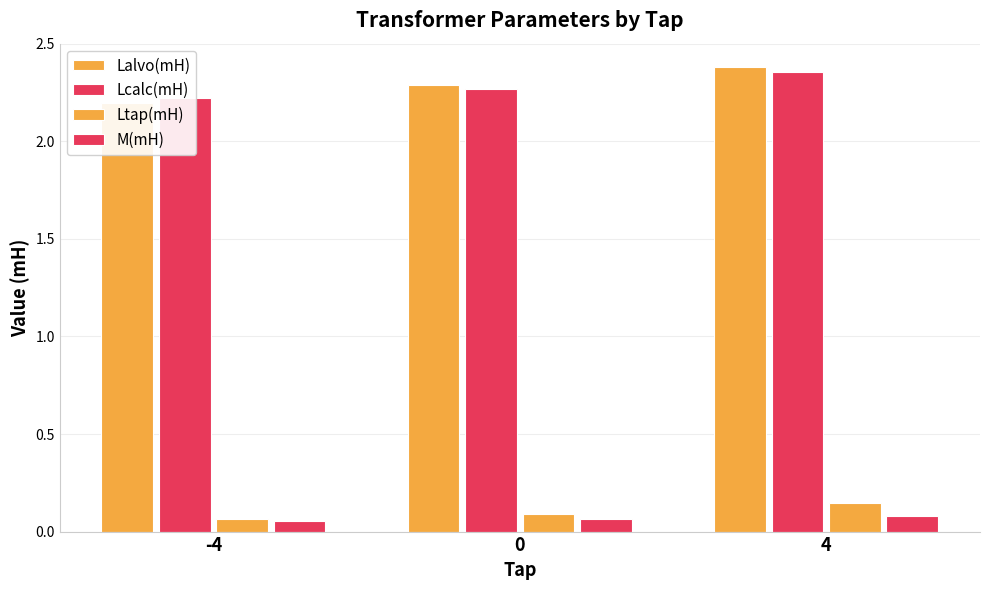

The Lalvo(mH) series shows 2.2 at -4. True or false?

True